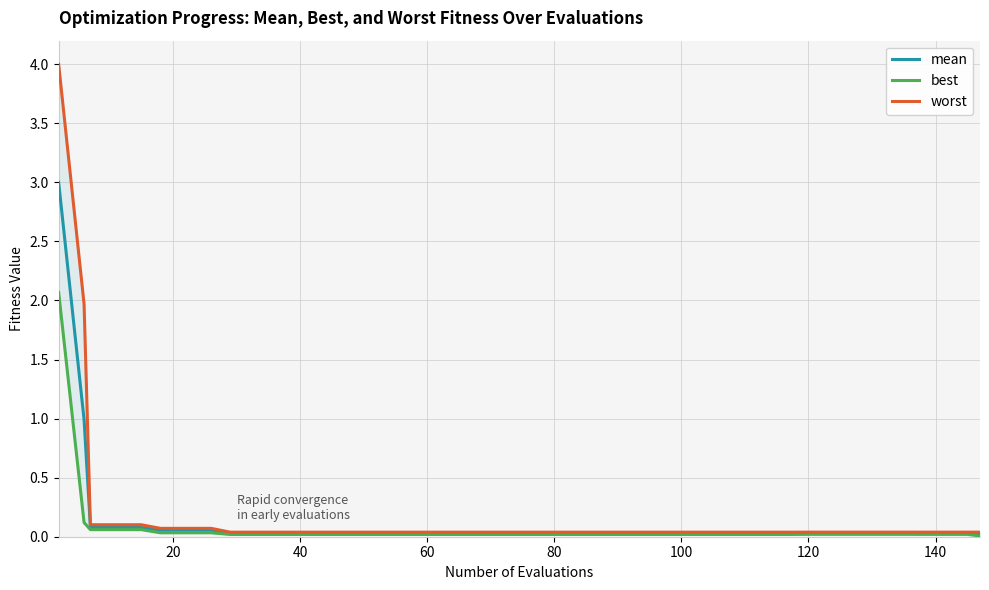

True or false: mean and best cross at least once.

False